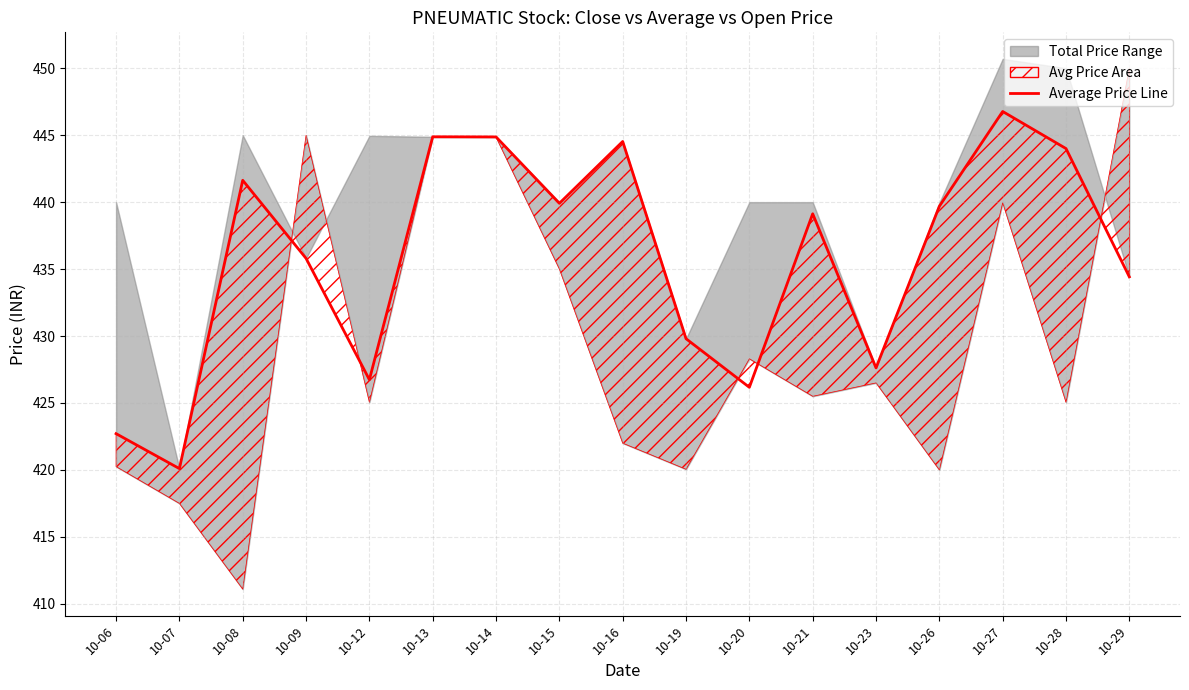

What is the value of the 2nd point from the left?

420.1